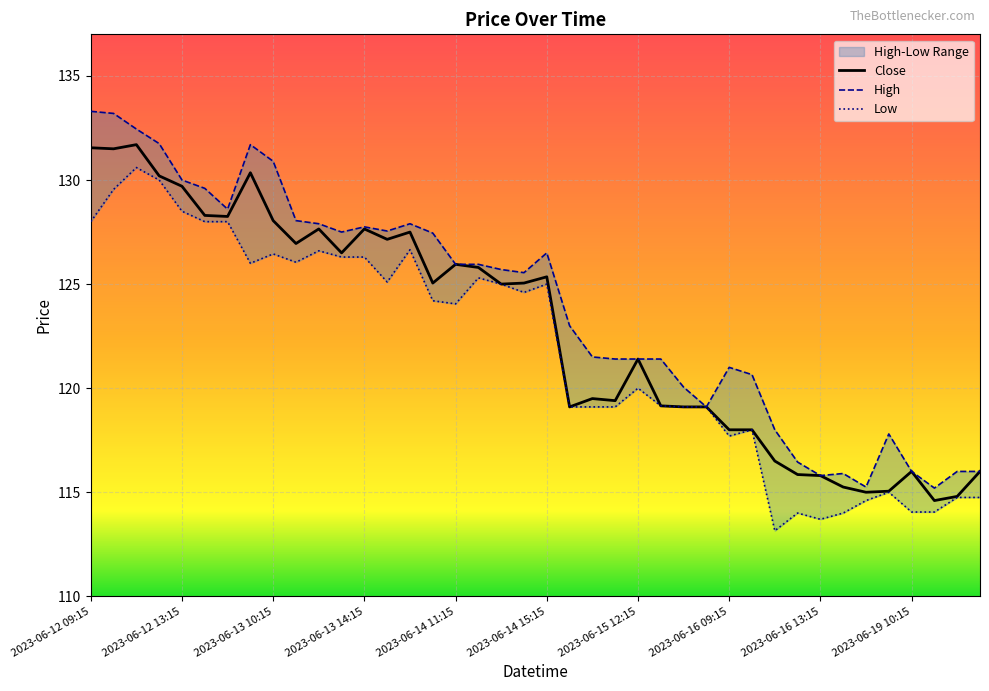

Where is the first local maximum for Close?

2023-06-12 11:15